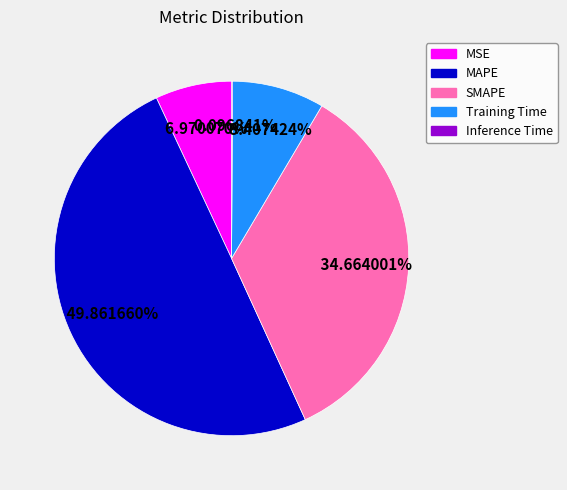

Combined, do Training Time and SMAPE account for over 50%?

No